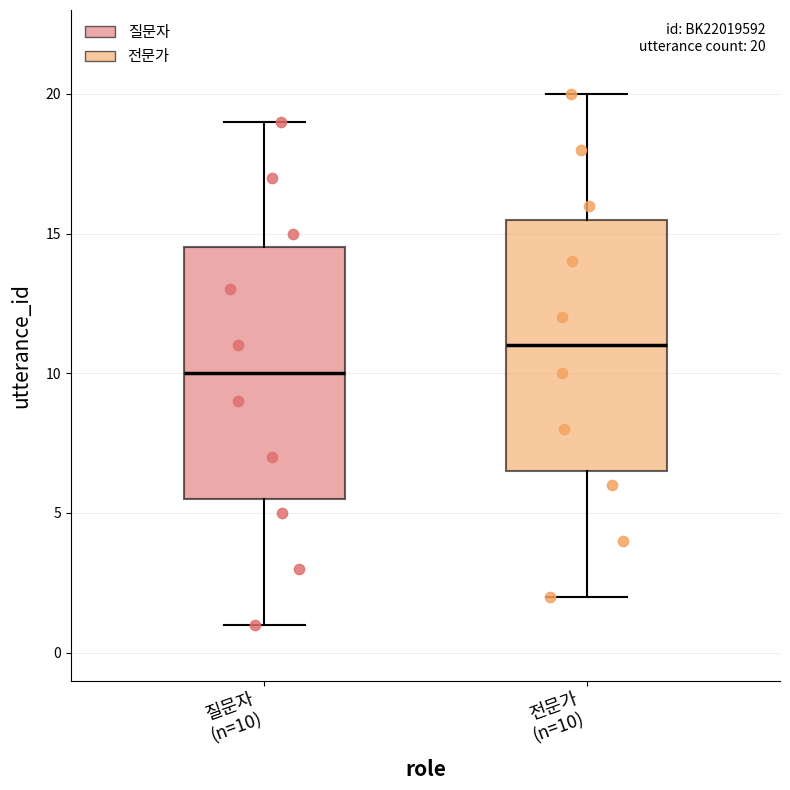

Which box's median line is the lowest?

질문자 (n=10)